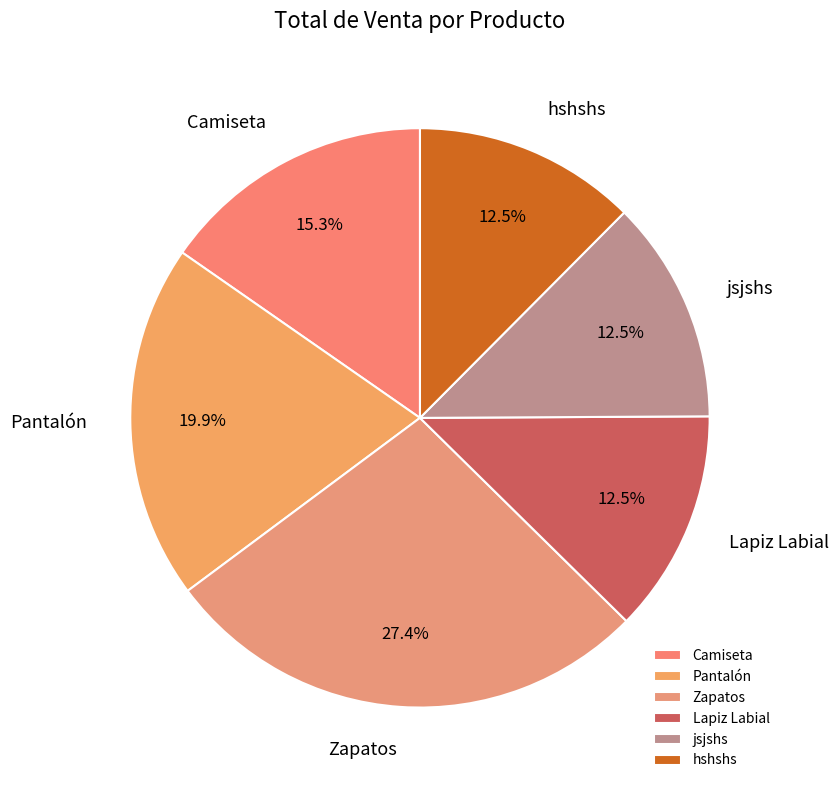

To the nearest percent, what is the combined percentage of Camiseta and Pantalón?

35%